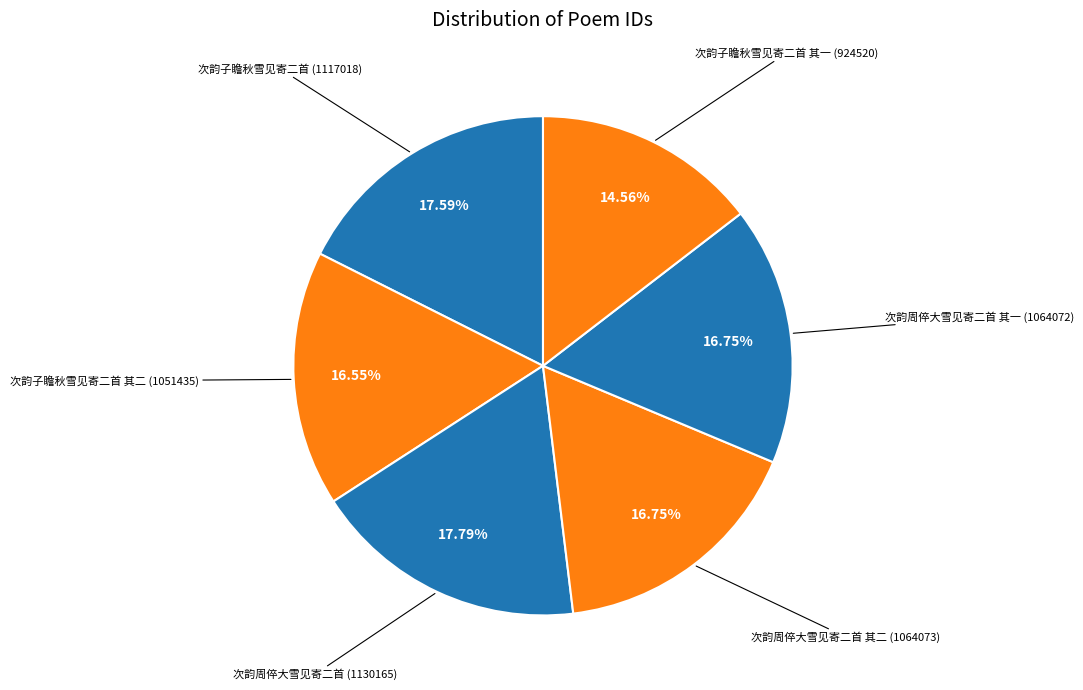

How many segments does this pie chart have?

6